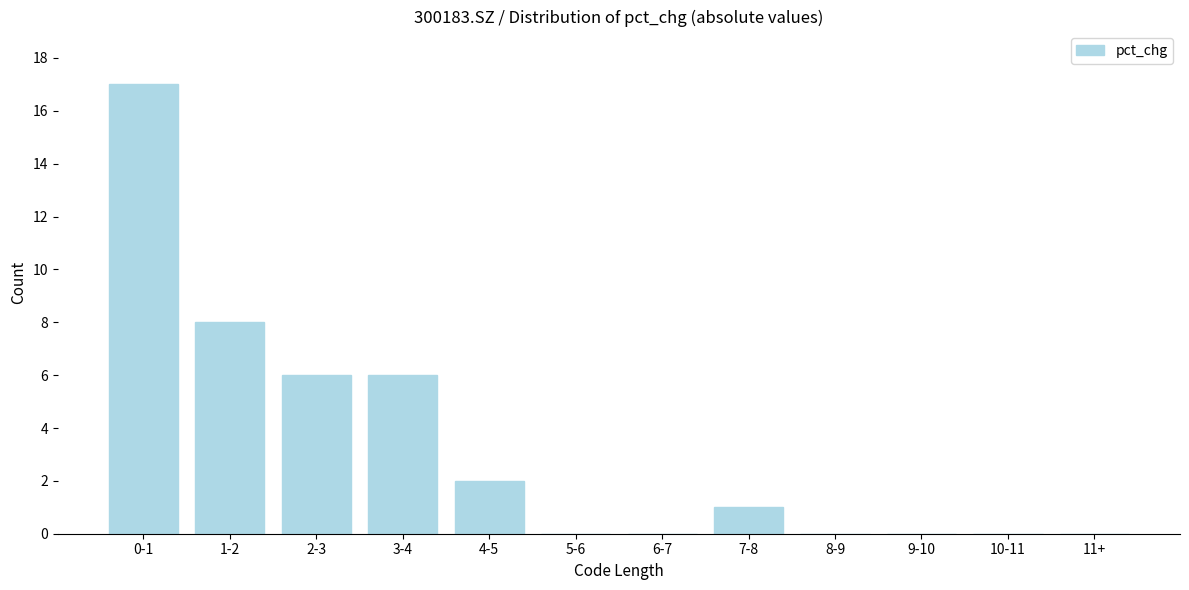

Reading left to right, transcribe all the data shown in this chart.

0-1=17	1-2=8	2-3=6	3-4=6	4-5=2	5-6=0	6-7=0	7-8=1	8-9=0	9-10=0	10-11=0	11+=0